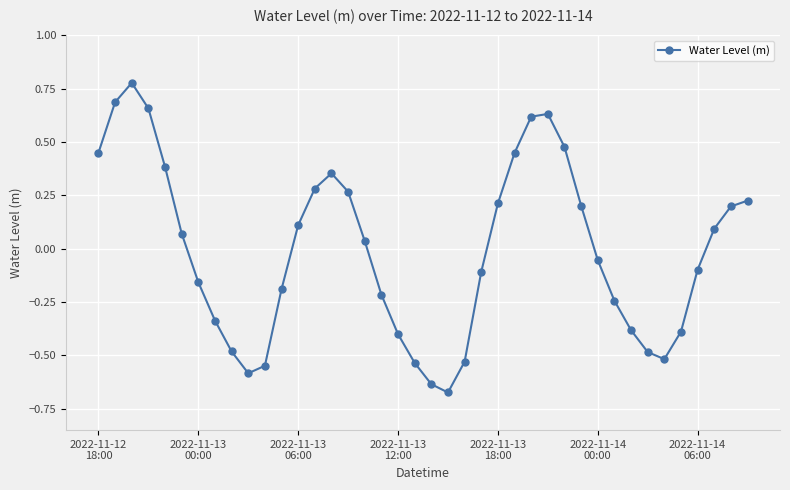

What is the sum of all values?

-0.4